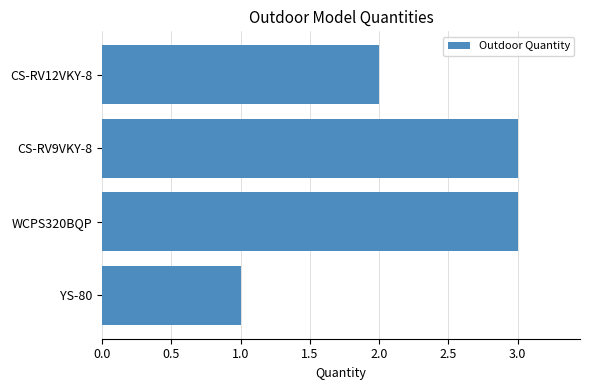

What is the sum of the values at CS-RV12VKY-8 and CS-RV9VKY-8?

5